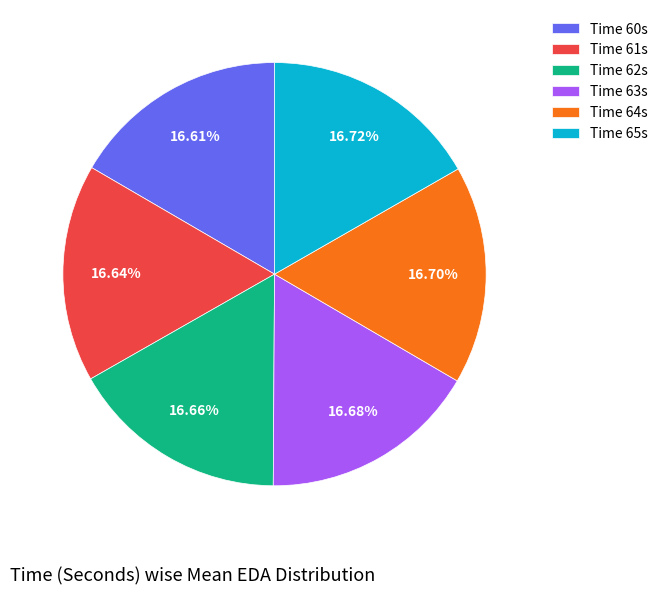

Is the sum of Time 61s and Time 64s greater than half?

No